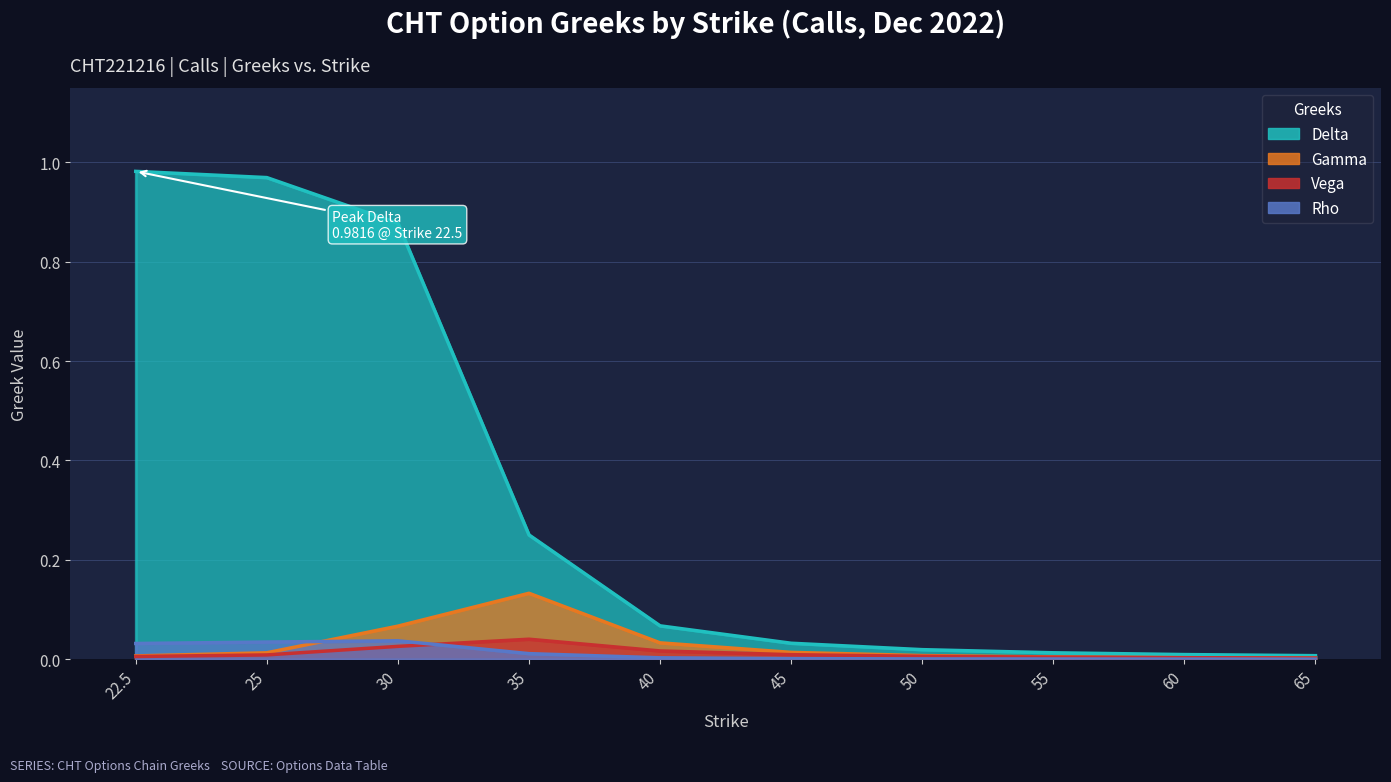

True or false: rho has more than 0 interior local peaks.

True